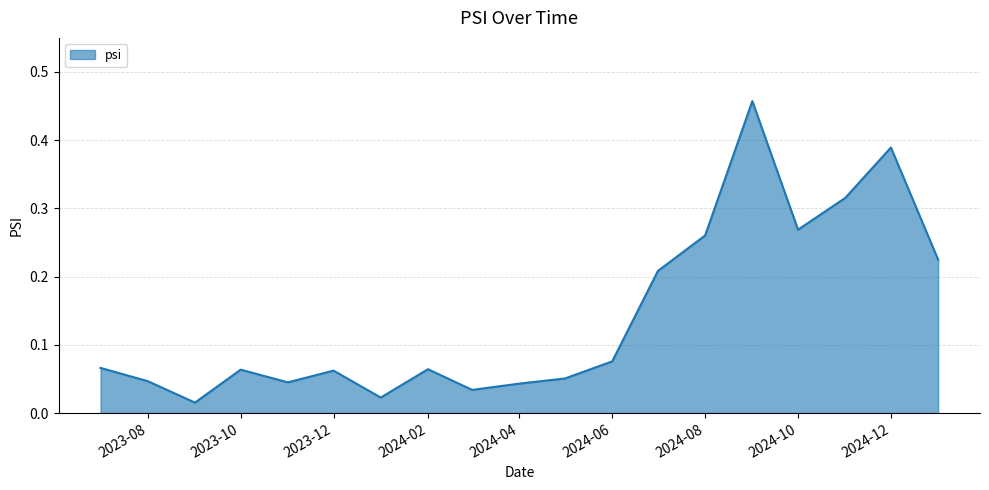

At which label is the value closest to 0?

2023-09-01